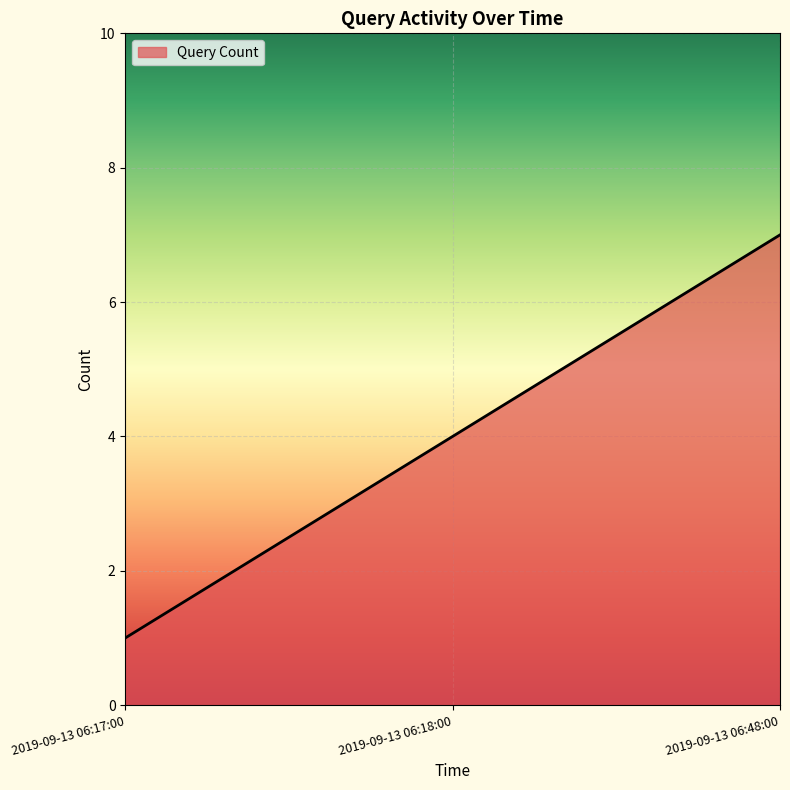

List the labels in order of value, smallest first.

2019-09-13 06:17:00, 2019-09-13 06:18:00, 2019-09-13 06:48:00